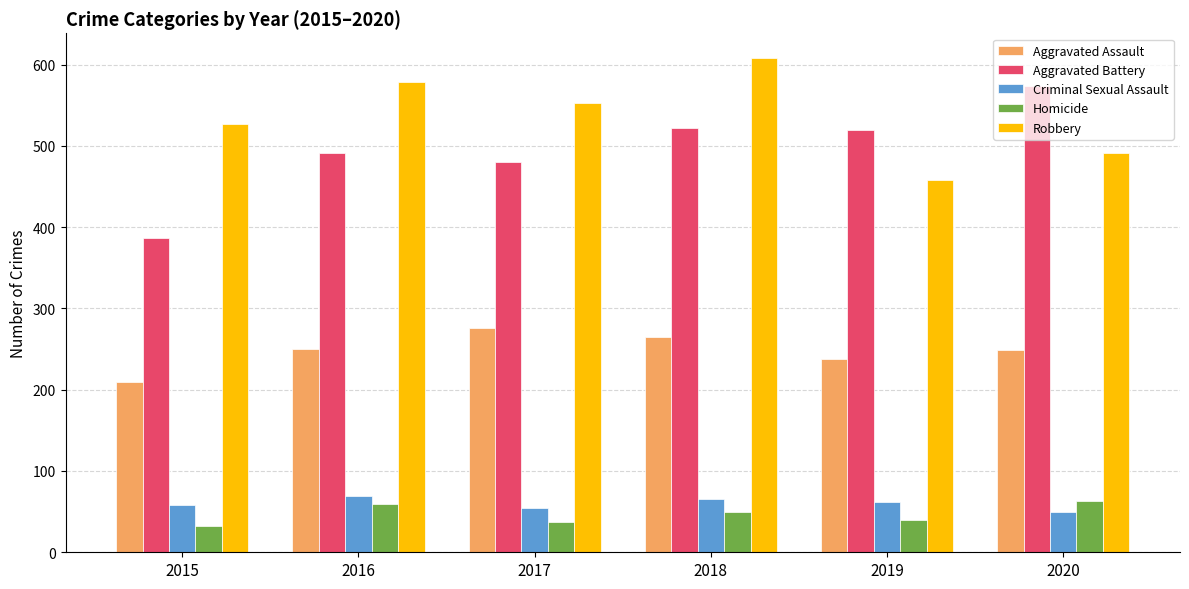

Read the Criminal Sexual Assault value at 2016.

69